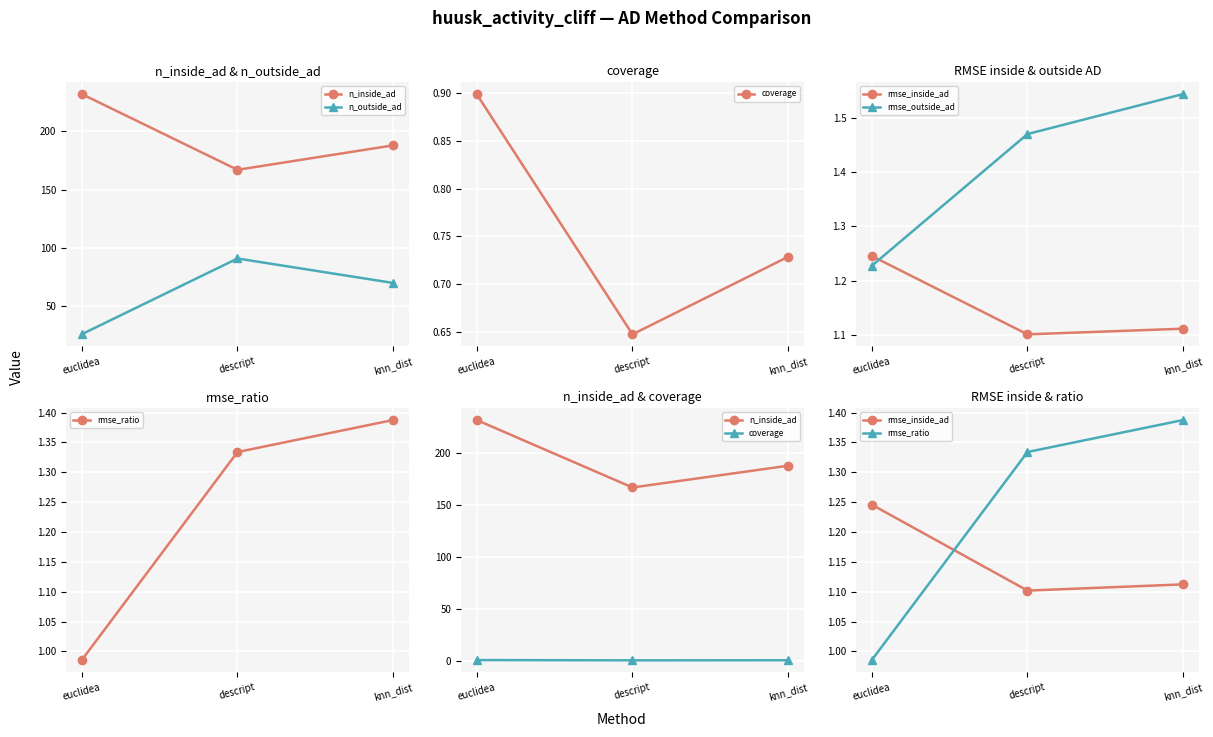

List the series in order of their peak value, highest first.

n_inside_ad, n_outside_ad, rmse_outside_ad, rmse_ratio, rmse_inside_ad, coverage